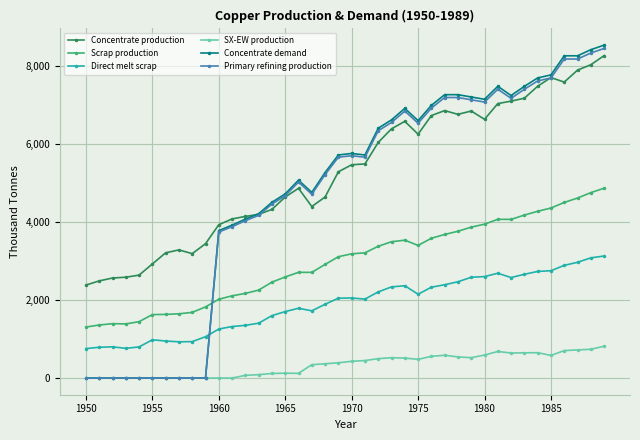

Which series has the largest total across all categories?

Concentrate production